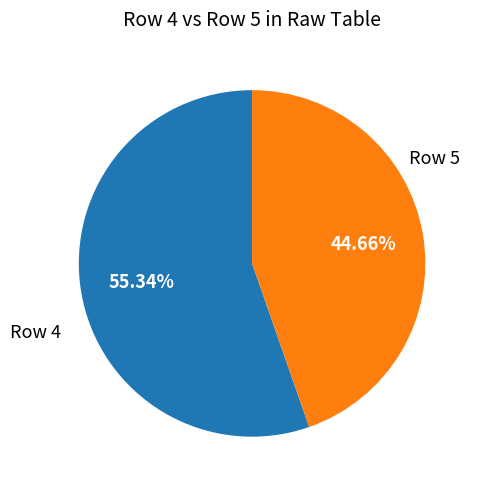

Do Row 5 and Row 4 together represent more than half of the pie?

Yes